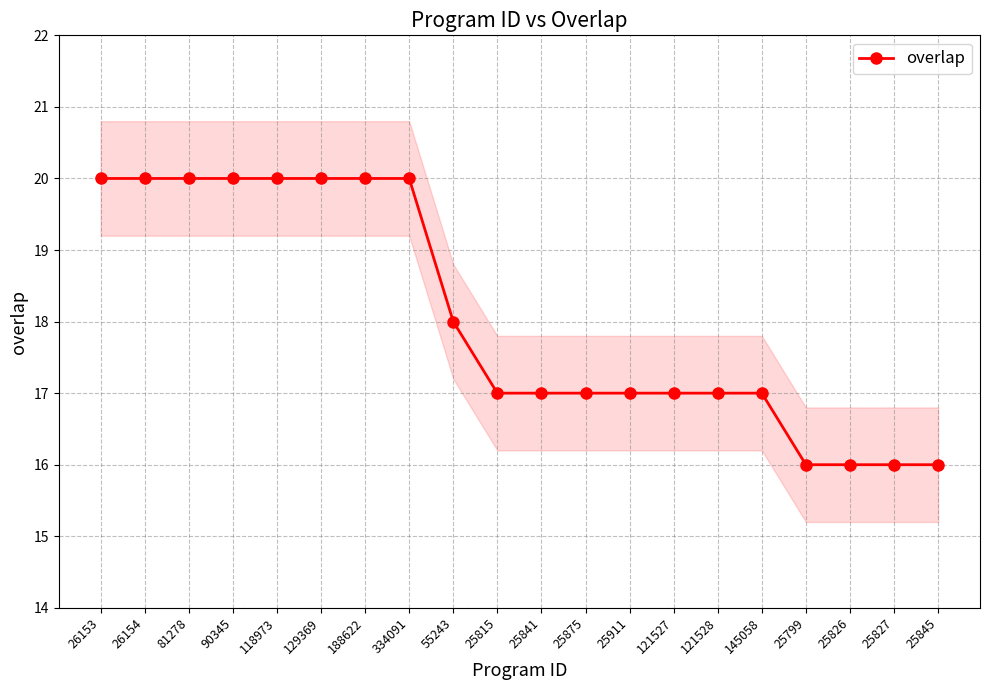

What is the sum of the values at 25845 and 90345?

36